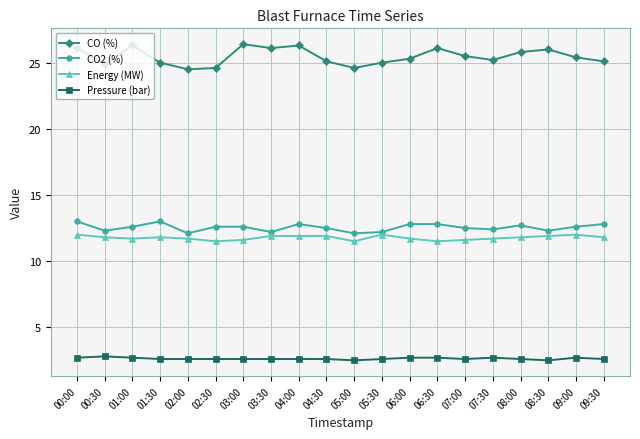

Rank the series at 06:00 from lowest to highest value.

Pressure (bar), Energy (MW), CO2 (%), CO (%)